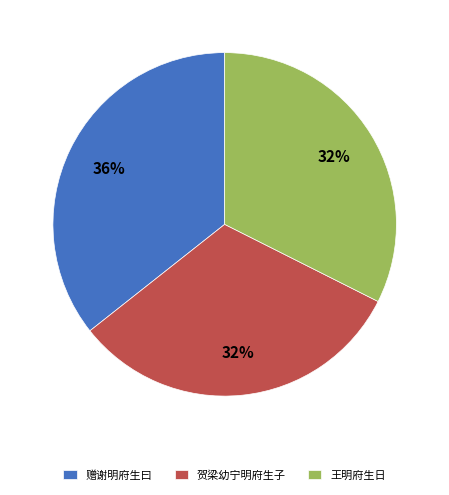

Which slice is the largest?

赠谢明府生曰